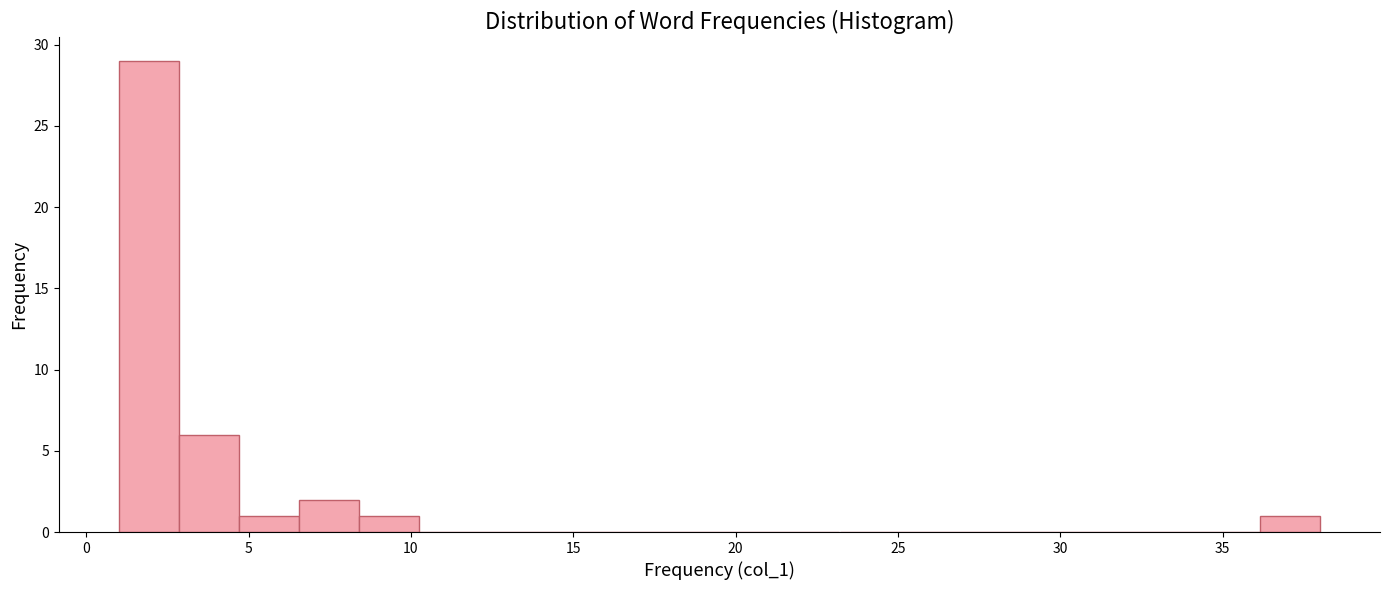

Around what value on the x-axis is the tallest bar? Give the approximate position of its centre, as read against the axis.

2.0